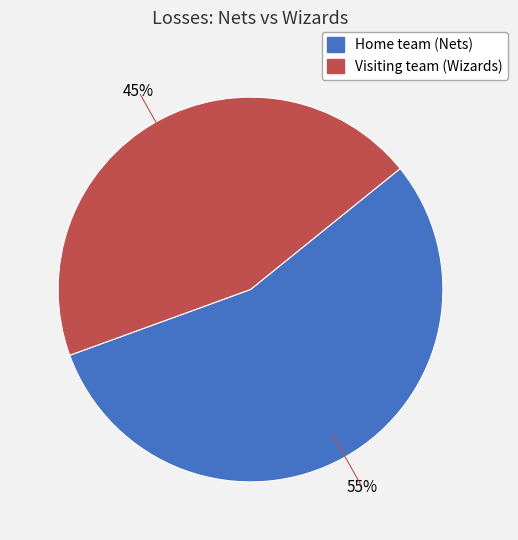

To the nearest percent, what is the combined percentage of Visiting team (Wizards) and Home team (Nets)?

100%